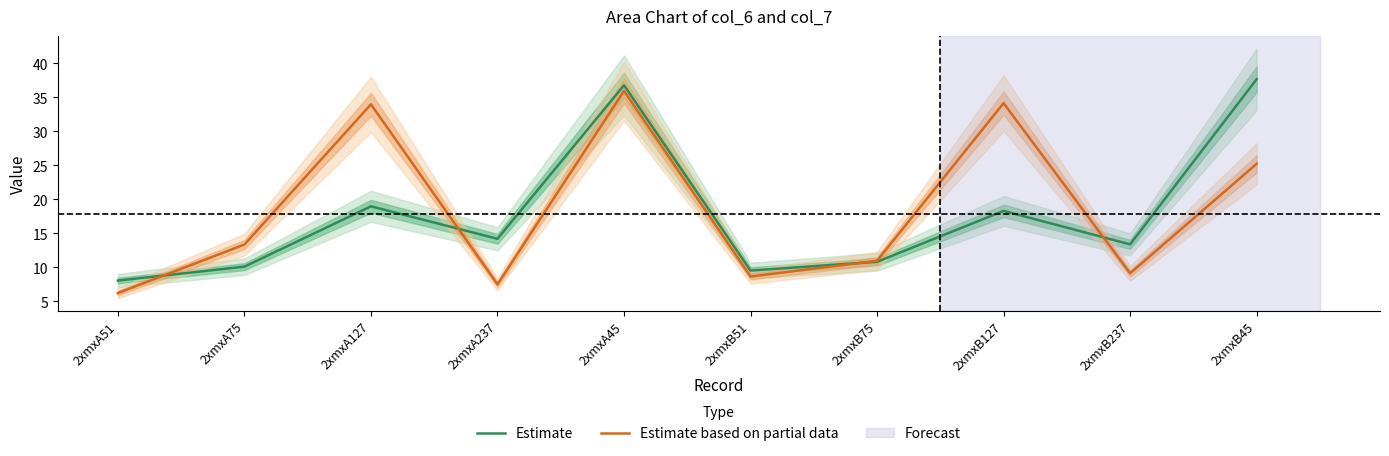

Is the value of Estimate based on partial data at 2xmxB75 greater than the value of Estimate at 2xmxA127?

No